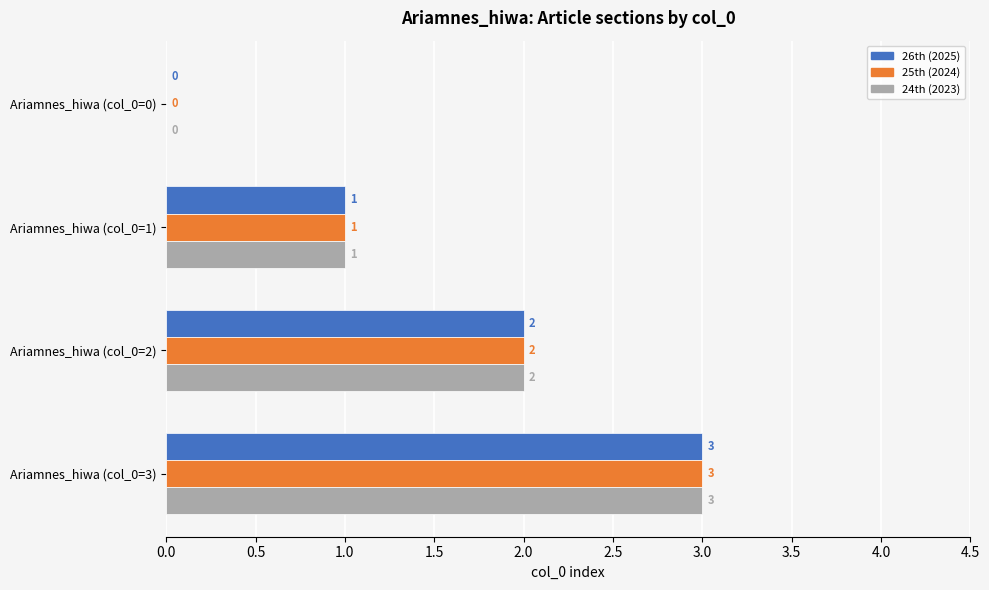

True or false: 26th (2025) has a value of -1 at Ariamnes_hiwa (col_0=0).

False